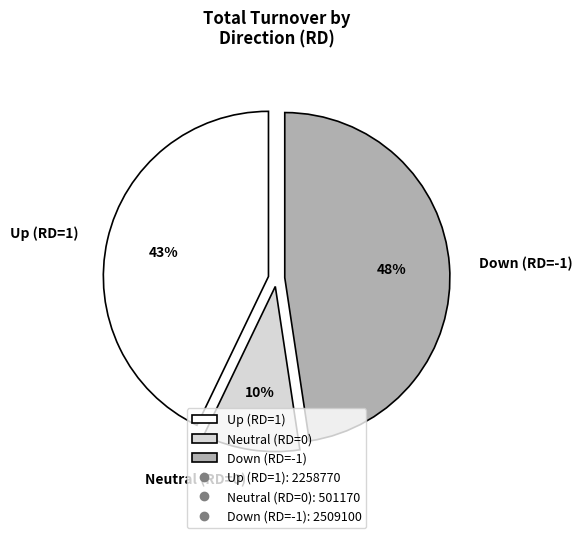

Is there a majority slice in this chart?

No